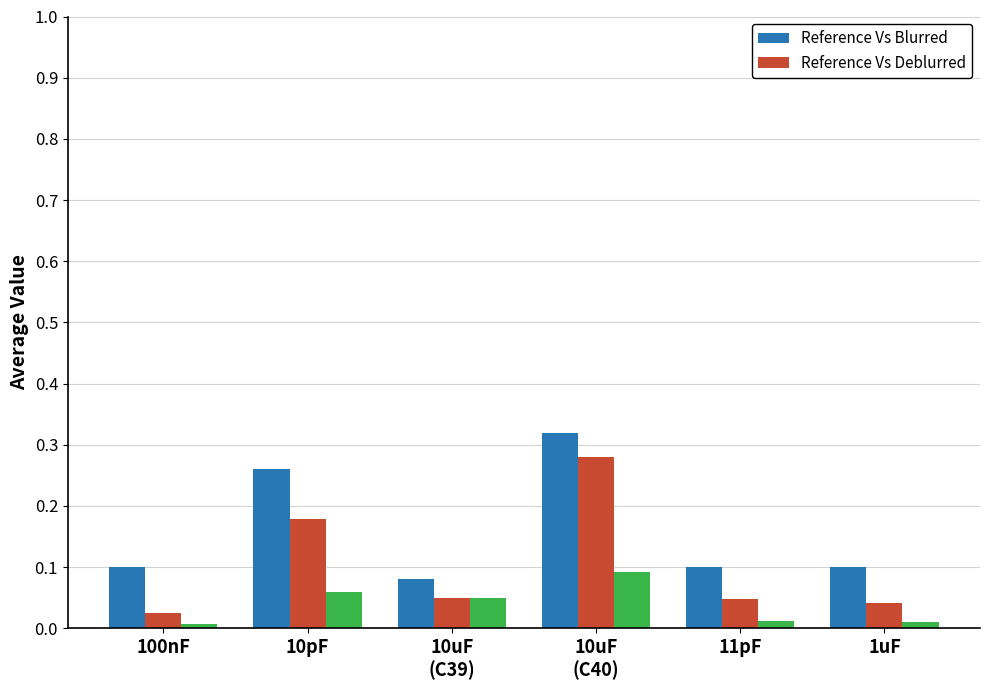

The value of Reference Vs Blurred at 100nF is 0.1. True or false?

True